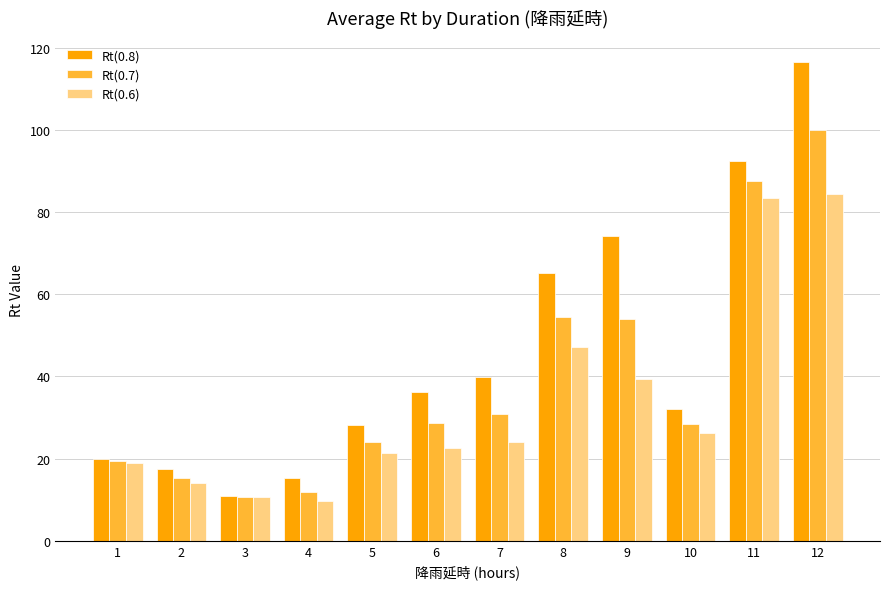

Rank the categories by Rt(0.6) value from highest to lowest.

12, 11, 8, 9, 10, 7, 6, 5, 1, 2, 3, 4